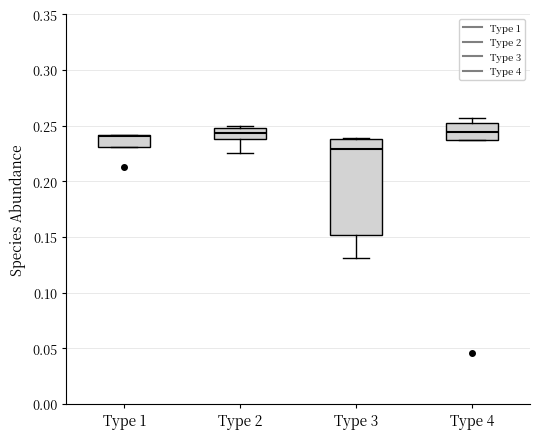

Comparing the boxes themselves (not the whiskers), which one is the tallest?

Type 3